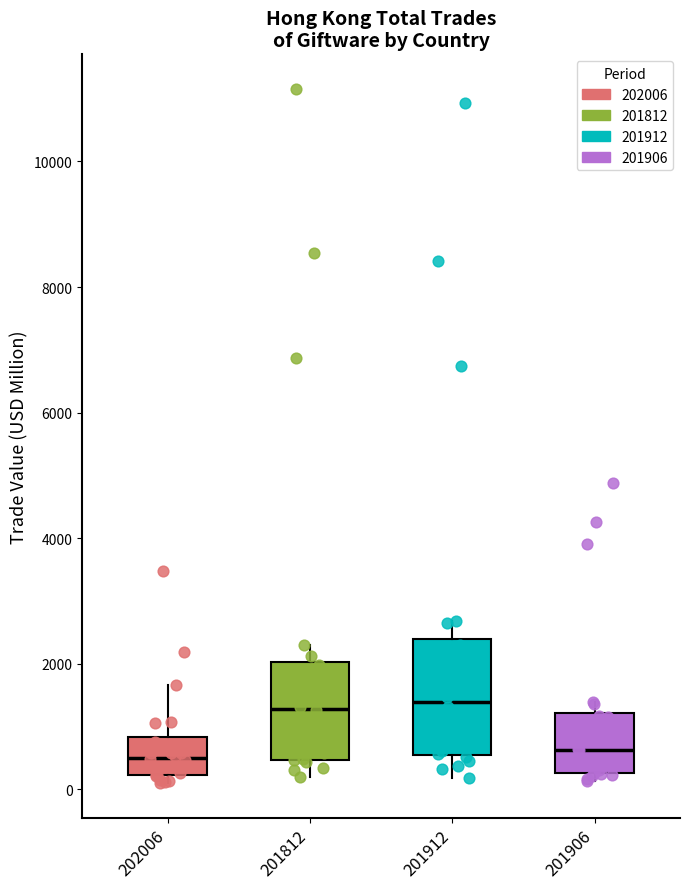

Where does the lower whisker of the box at x = 201912 end on the y-axis? The values are not printed on the chart, so give them approximately, as read against the axis.

200